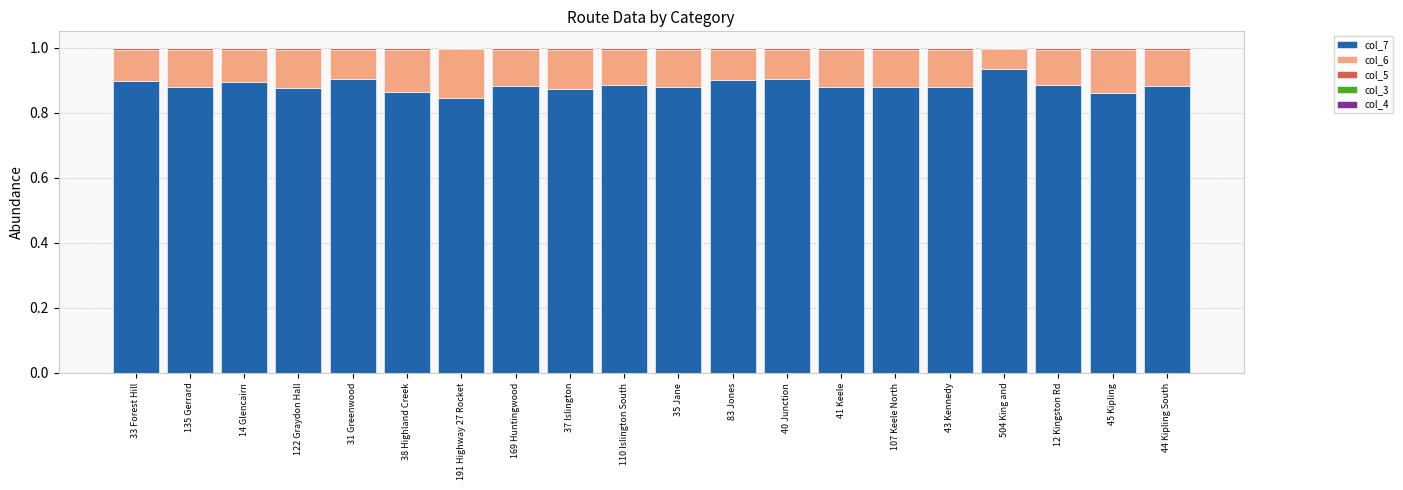

What is the label of the 15th bar from the left?

107 Keele North